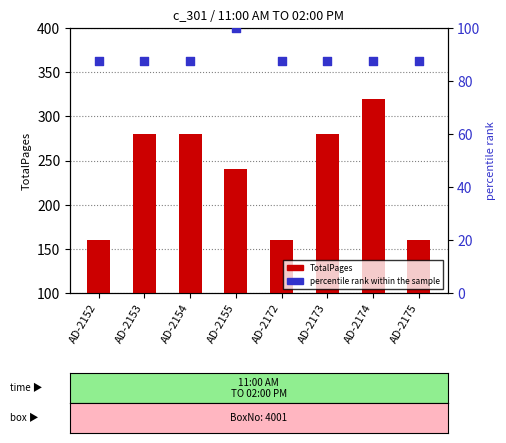

Which series reaches the minimum Y coordinate?

percentile rank within the sample